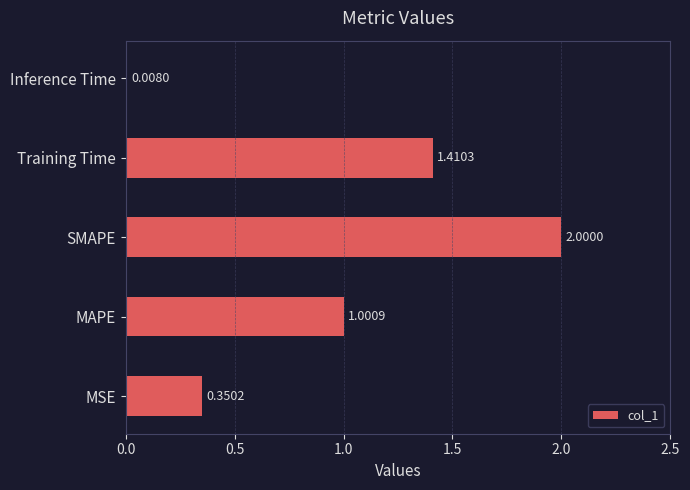

List the labels in order of value, largest first.

SMAPE, Training Time, MAPE, MSE, Inference Time